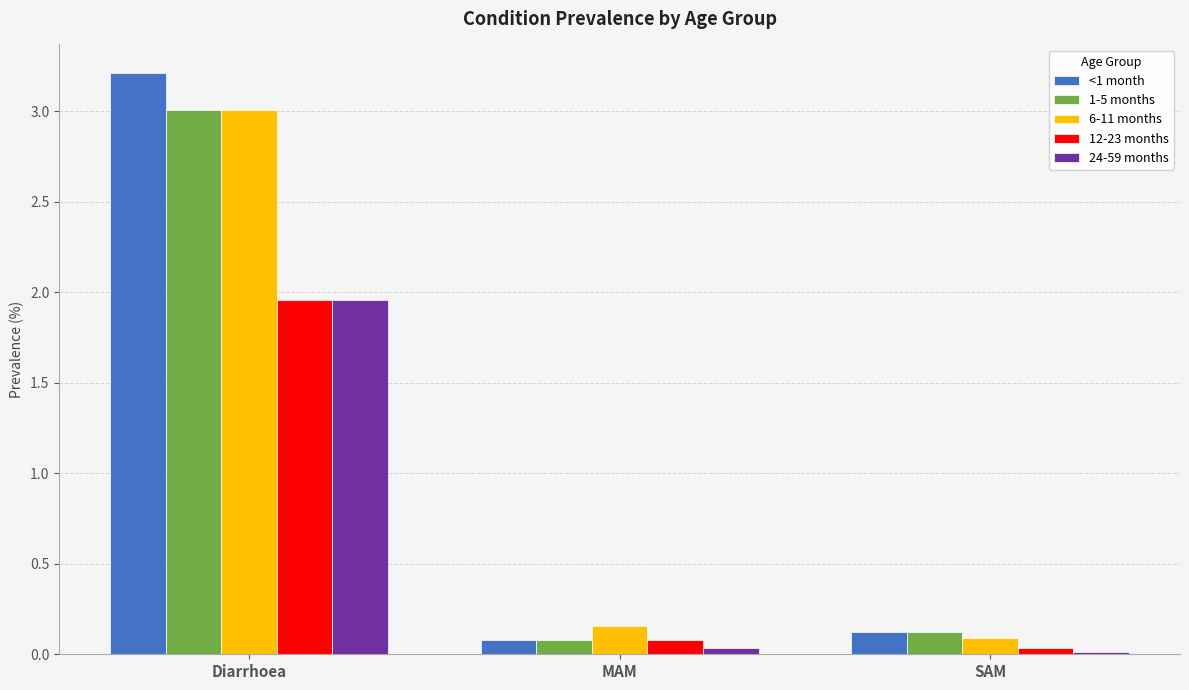

True or false: <1 month has a value of 0.1 at SAM.

True